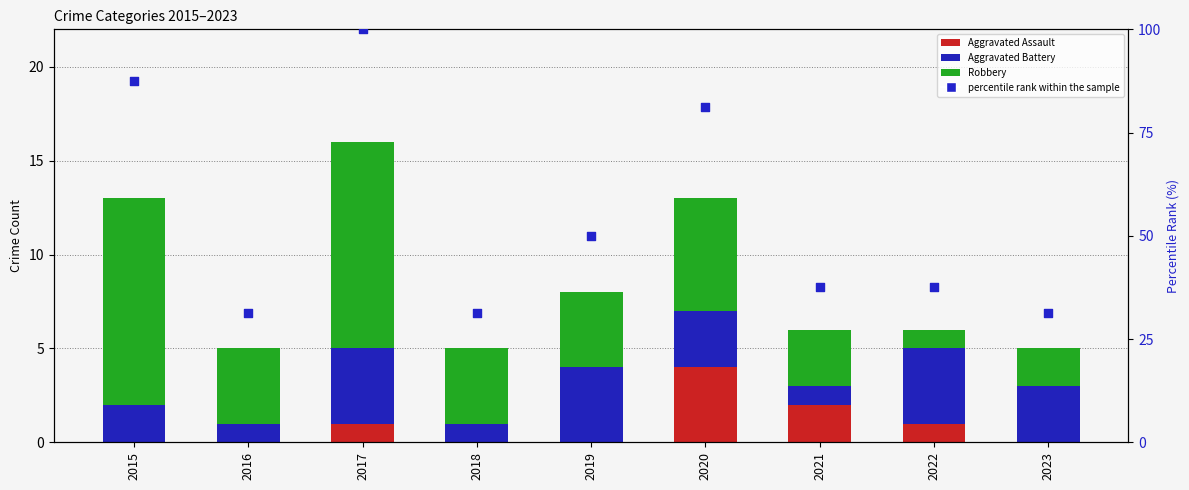

Which series reaches the minimum Y coordinate?

Aggravated Assault